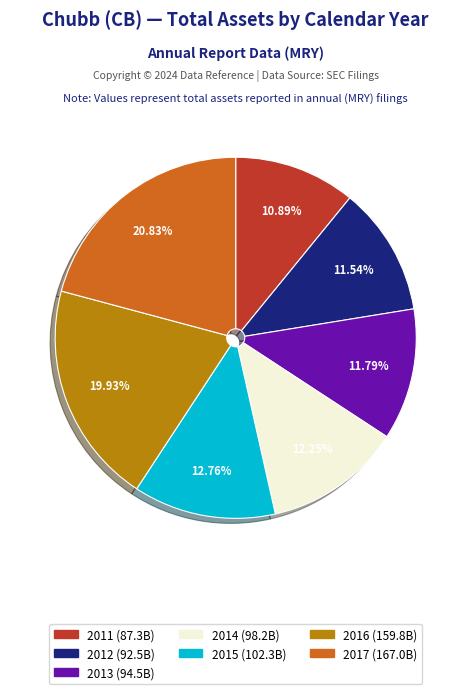

Is 2014 the majority of the pie?

No